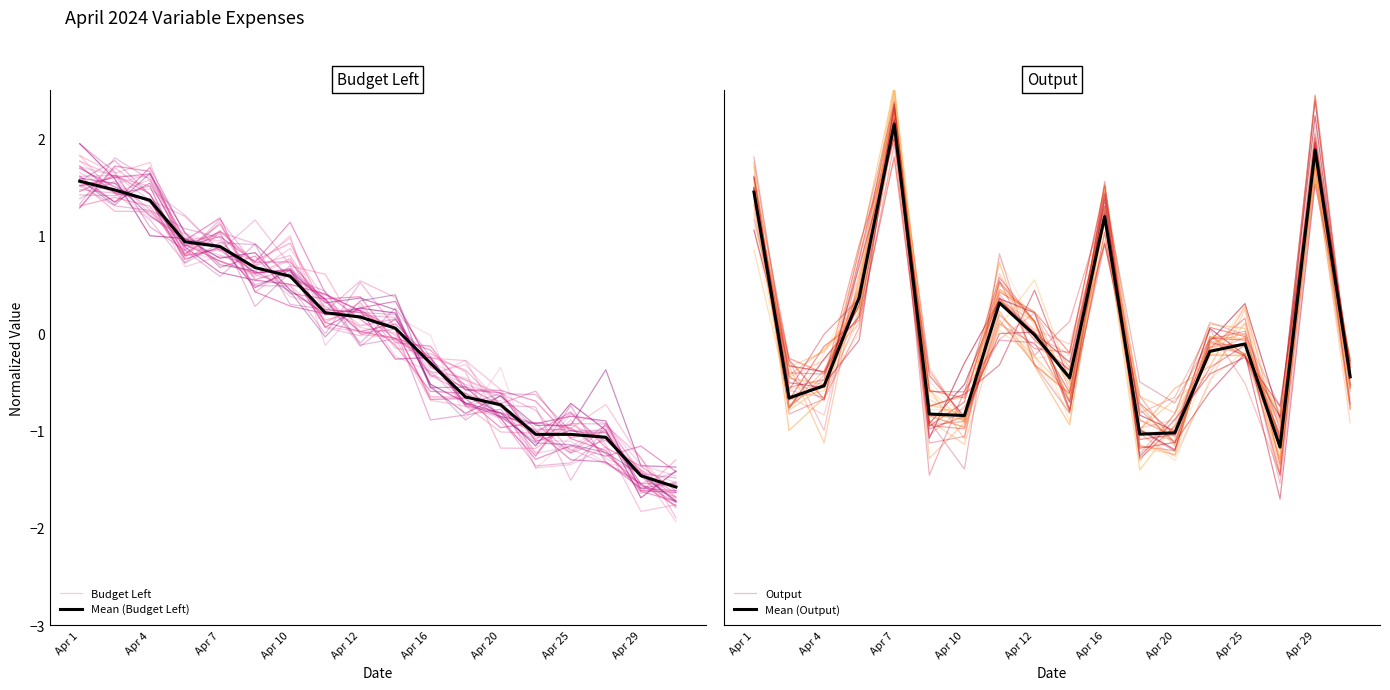

List the series in order of their peak value, highest first.

Output, Mean (Output), Budget Left, Mean (Budget Left)